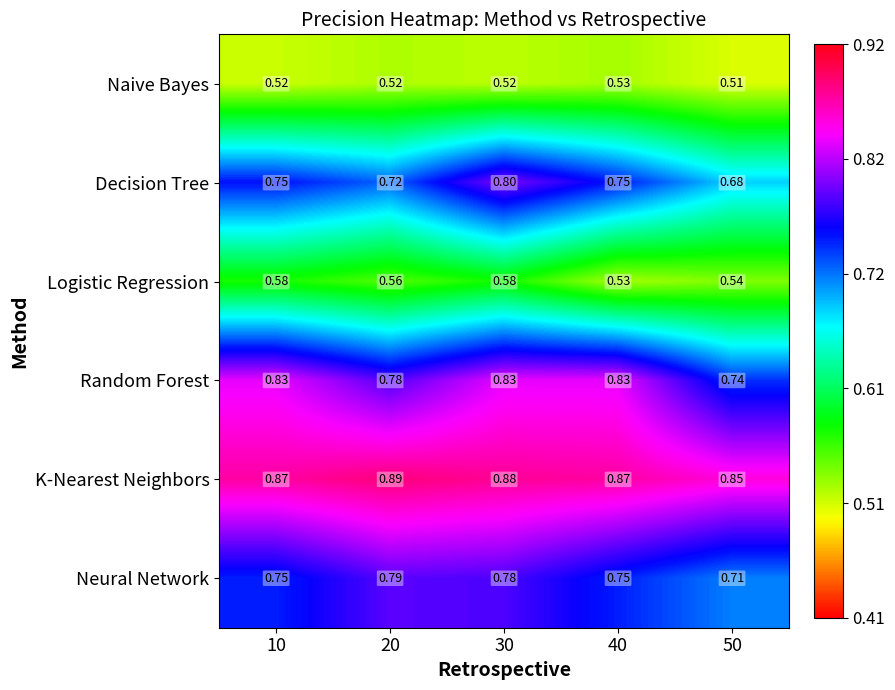

What is the total value across all series at 40?

4.3